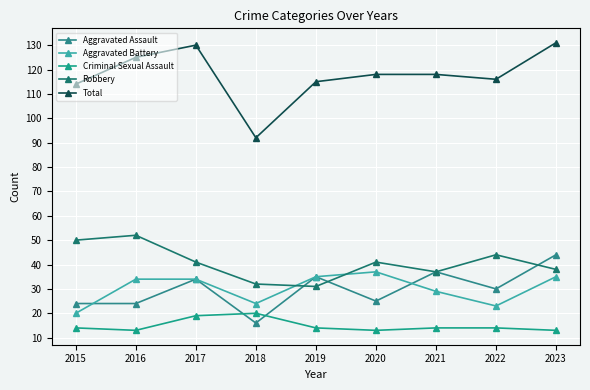

What are all the series names shown in the legend?

Aggravated Assault, Aggravated Battery, Criminal Sexual Assault, Robbery, Total